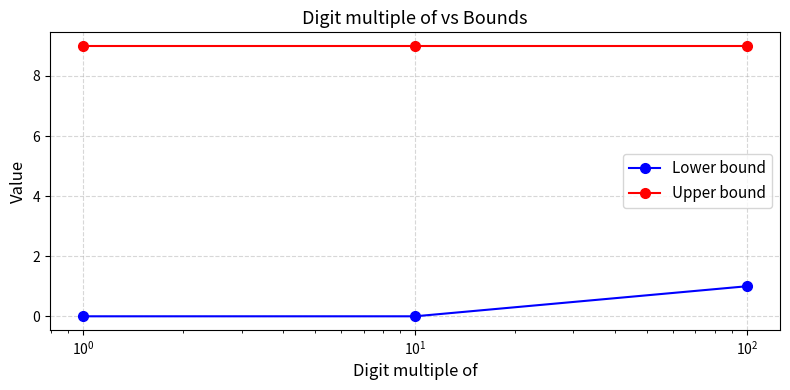

What is the value of the Upper bound point at the 2nd from the left?

9